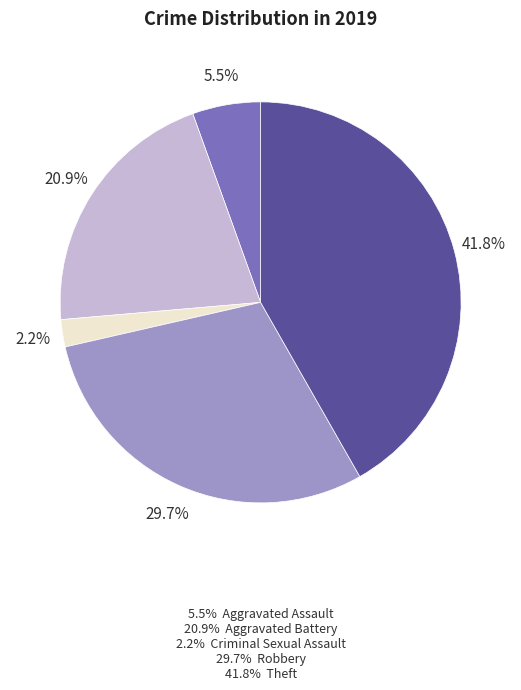

Is there any slice that represents more than half of the pie?

No